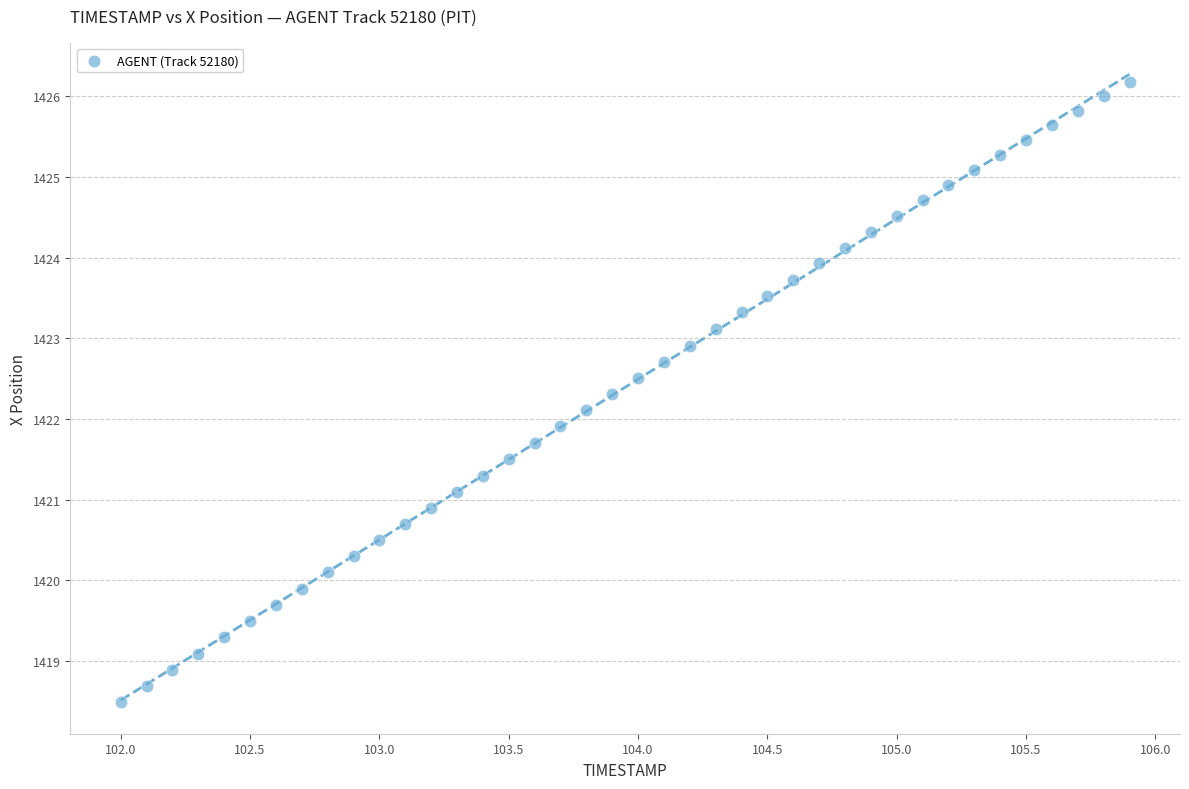

What is the range of Y values (max minus min)?

7.7